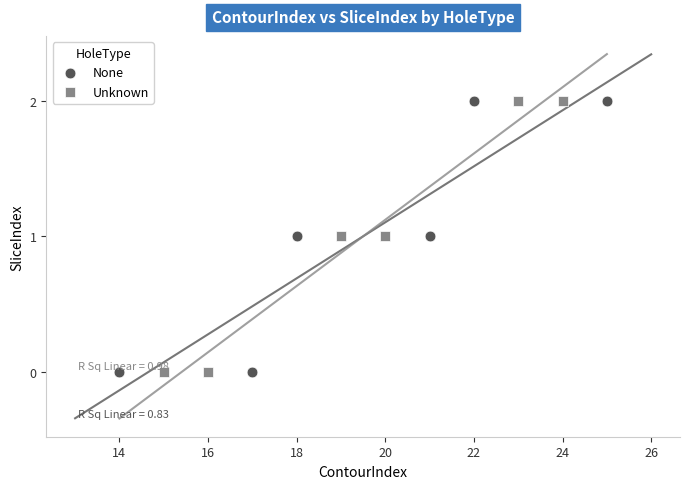

What are all the series names shown in the legend?

None, Unknown